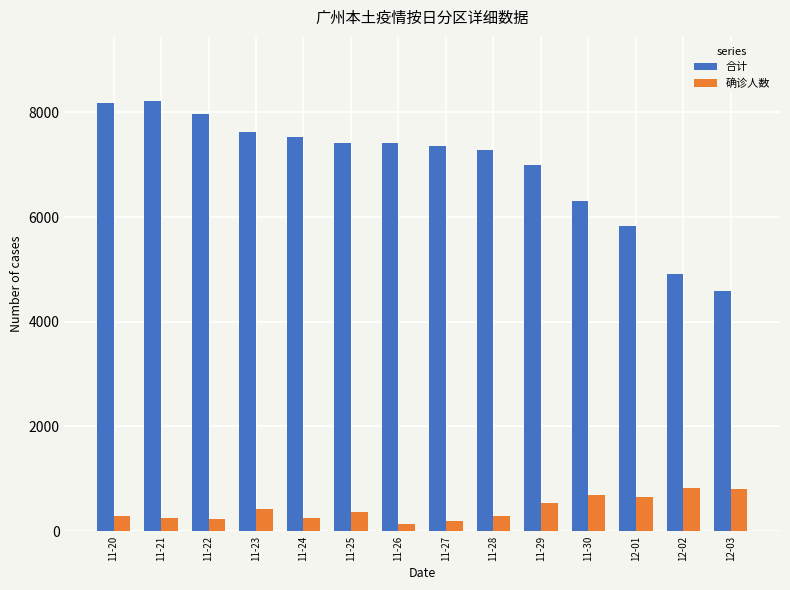

Count the number of categories in the chart.

14